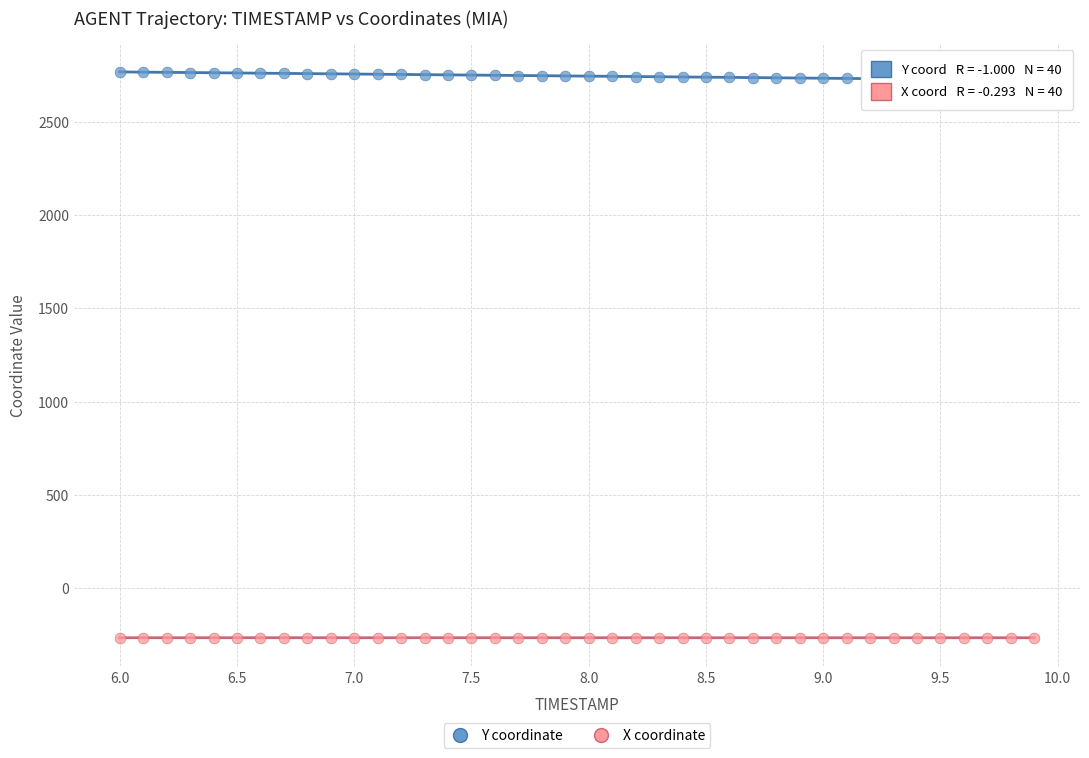

Across all data points, what is the range of Y values (max minus min)?

3032.9